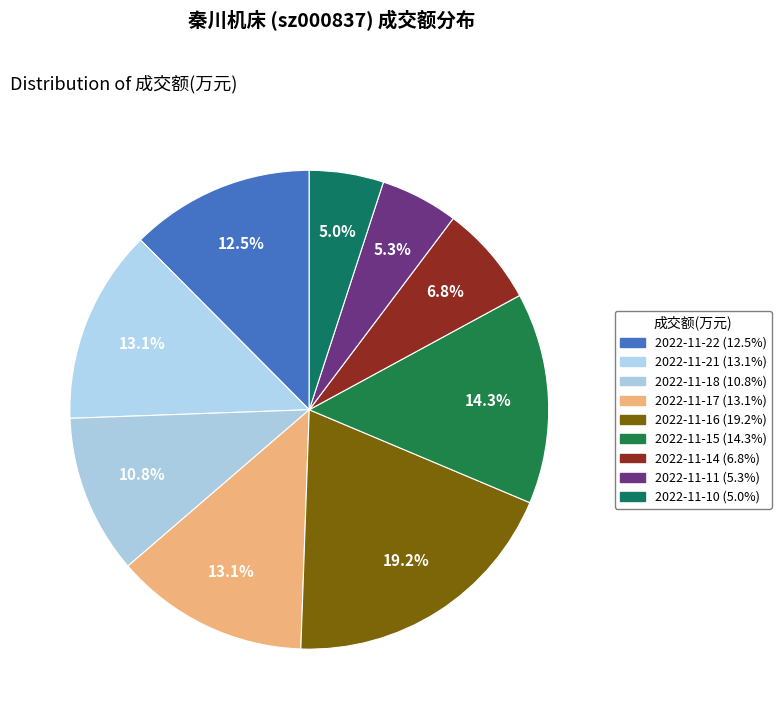

How many segments does this pie chart have?

9